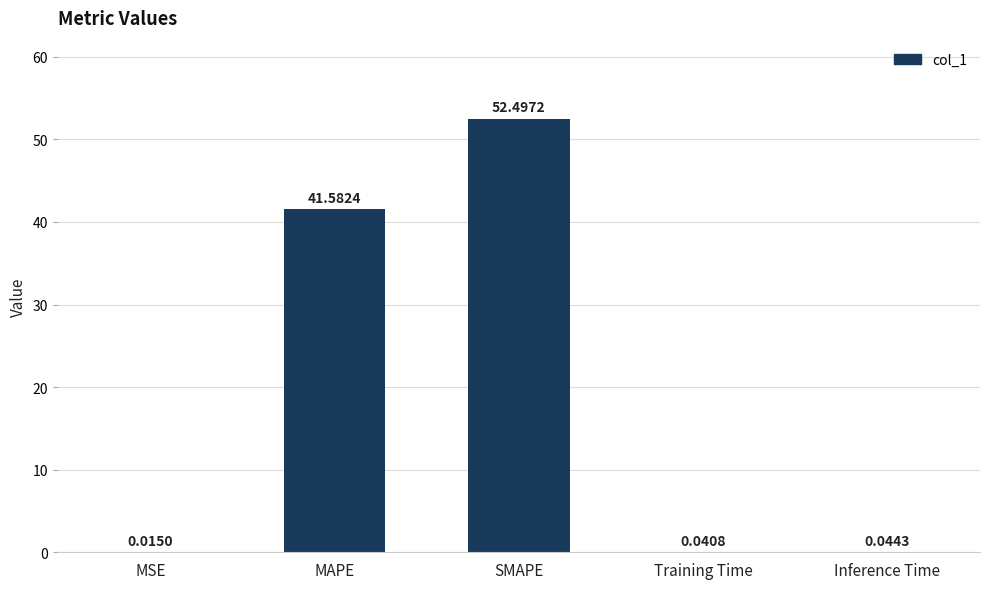

Are the bars grouped side by side (vs. stacked)?

No